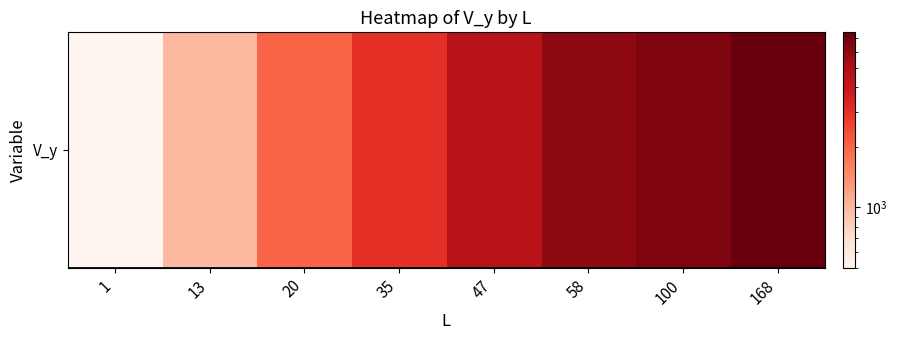

List the labels in order of value, largest first.

168, 100, 58, 47, 35, 20, 13, 1